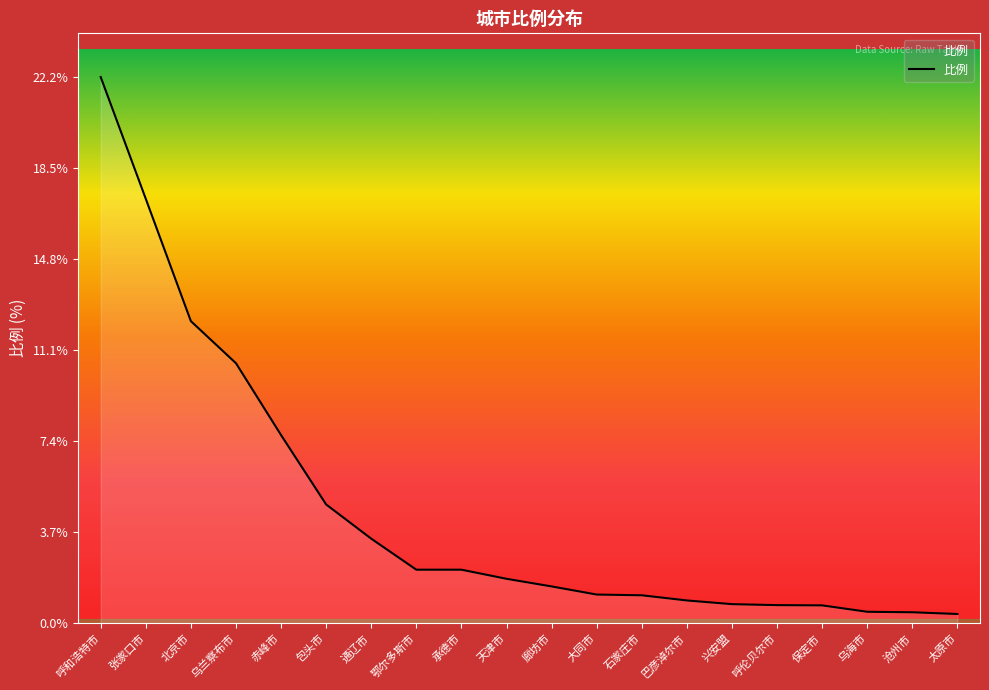

At which category does the chart reach its peak across all series?

呼和浩特市